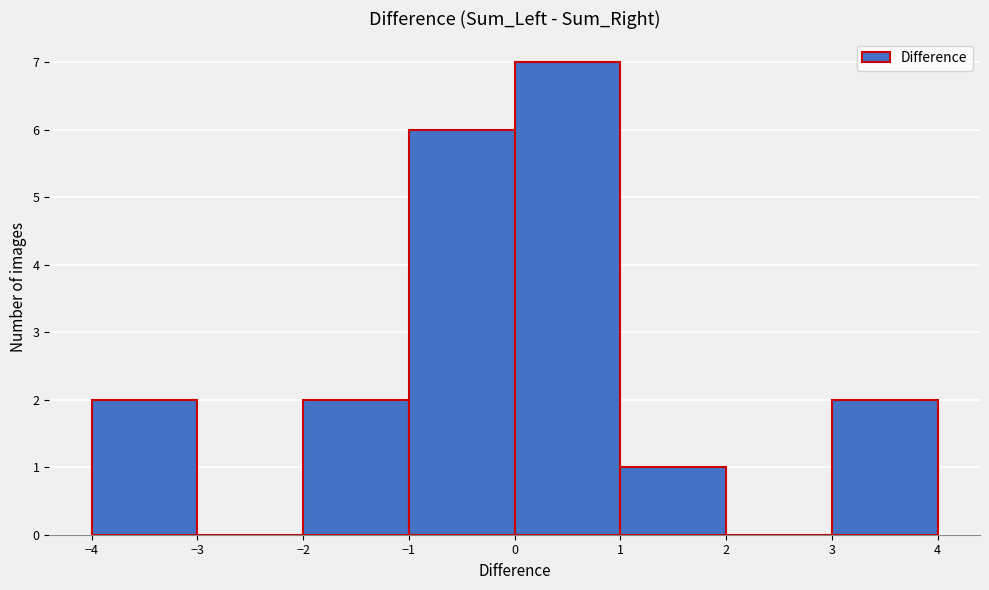

Reading left to right, transcribe this chart: for each bar, give the range it covers on the x-axis and its height. The values are not printed on the chart, so give them approximately, as read against the axis.

-4 to -3: 2
-3 to -2: 0
-2 to -1: 2
-1 to 0: 6
0 to 1: 7
1 to 2: 1
2 to 3: 0
3 to 4: 2